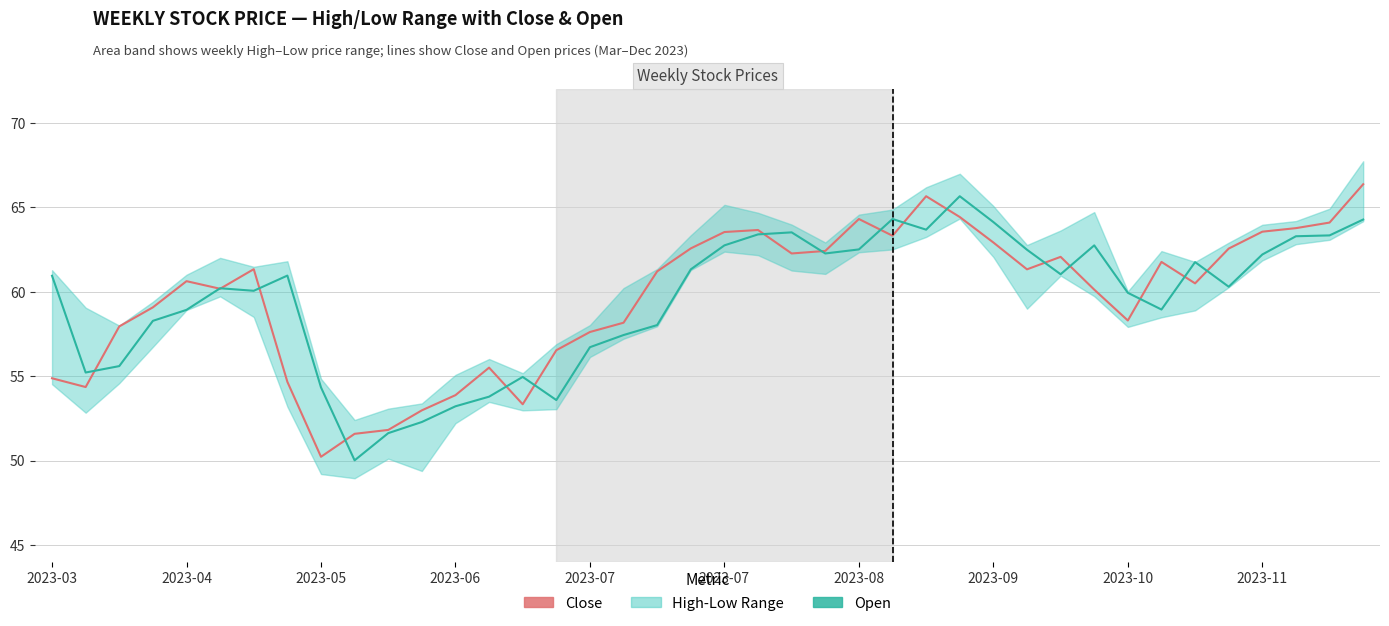

In Open, how many points are higher than both neighbors (excluding endpoints)?

8